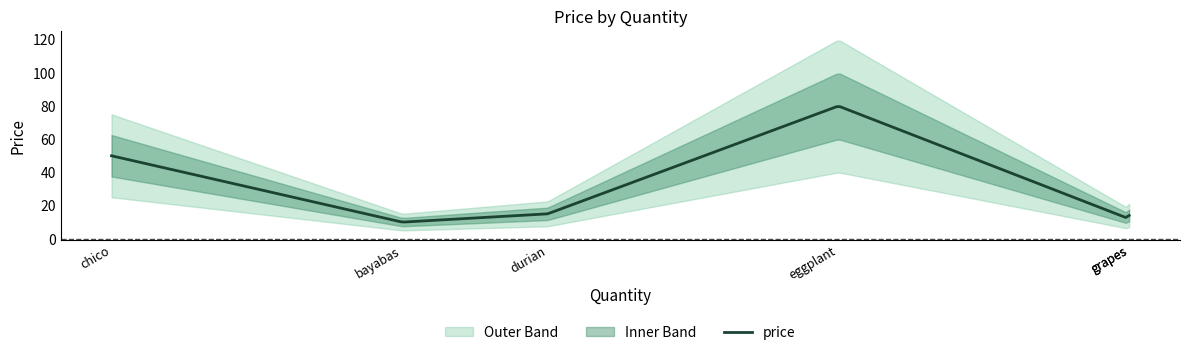

What is the minimum value for price?

10.1